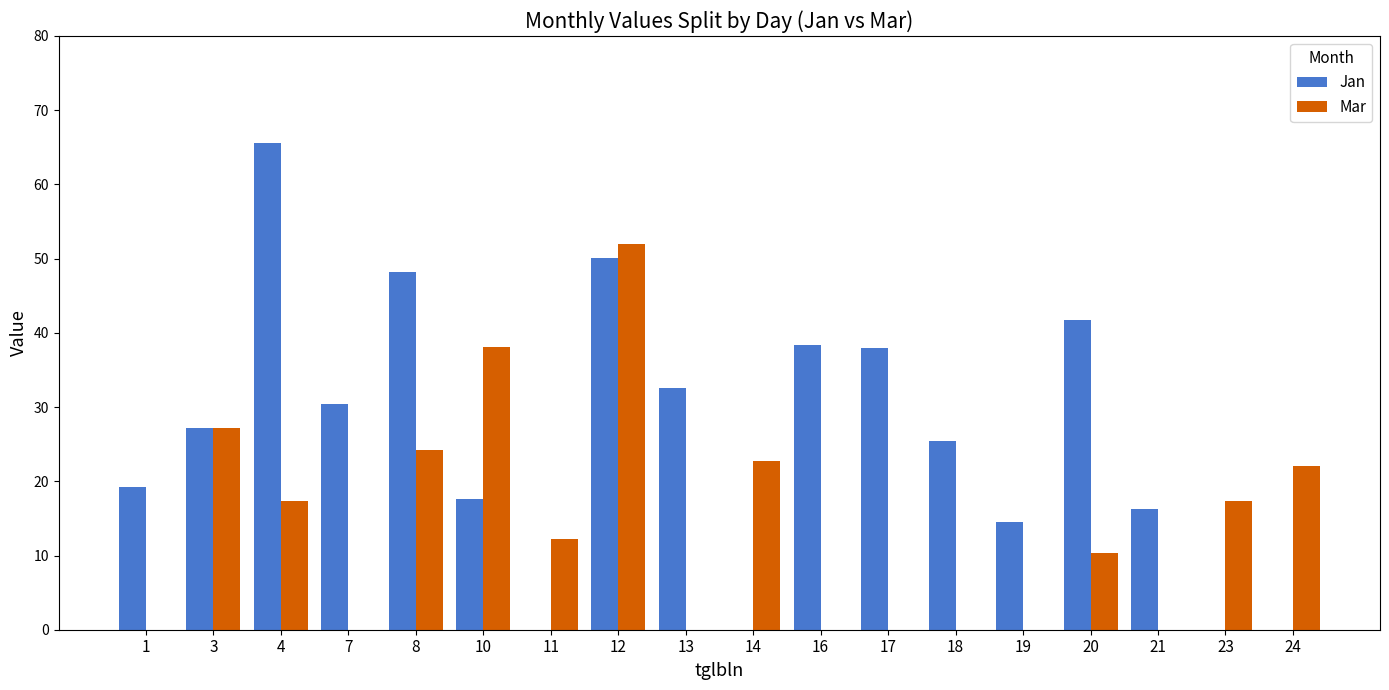

What is the maximum value for Mar?

52.0